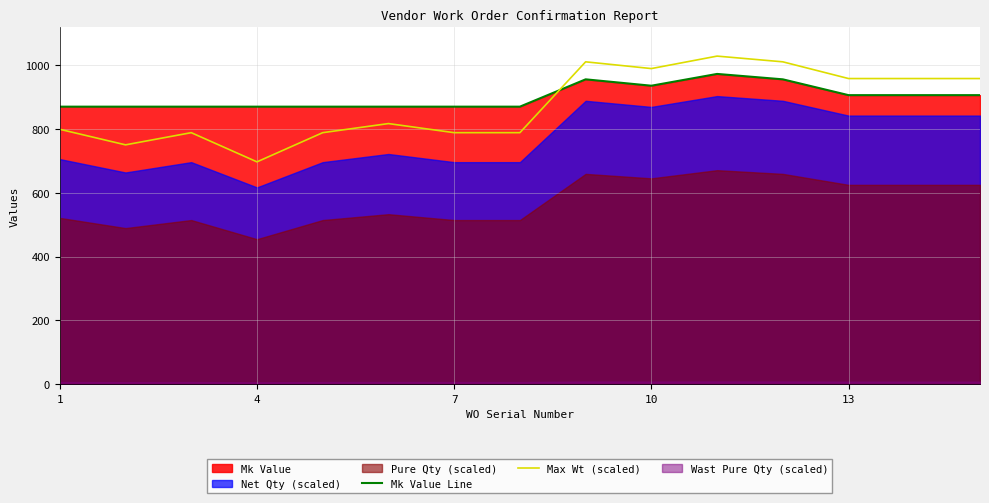

What is the approximate value of Mk Value Line at 13?

906.1